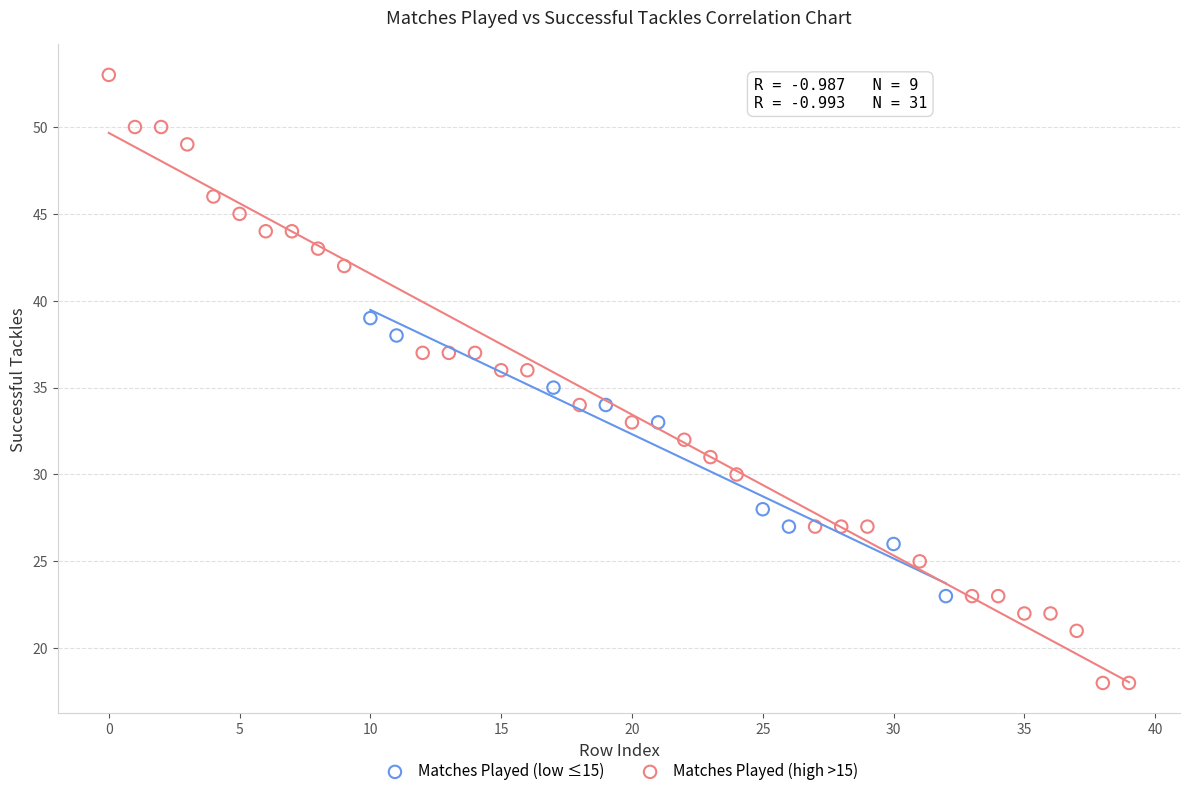

Which series reaches the maximum Y coordinate?

Matches Played (high >15)